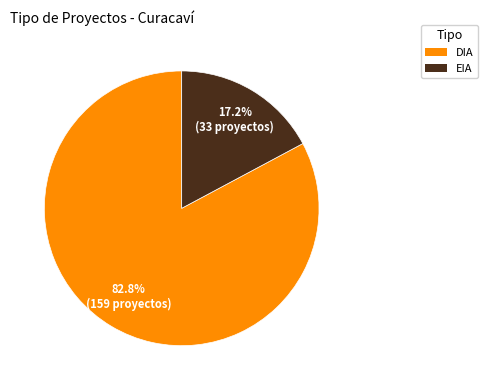

To the nearest percent, what is the difference between the largest and smallest slice percentages?

66%